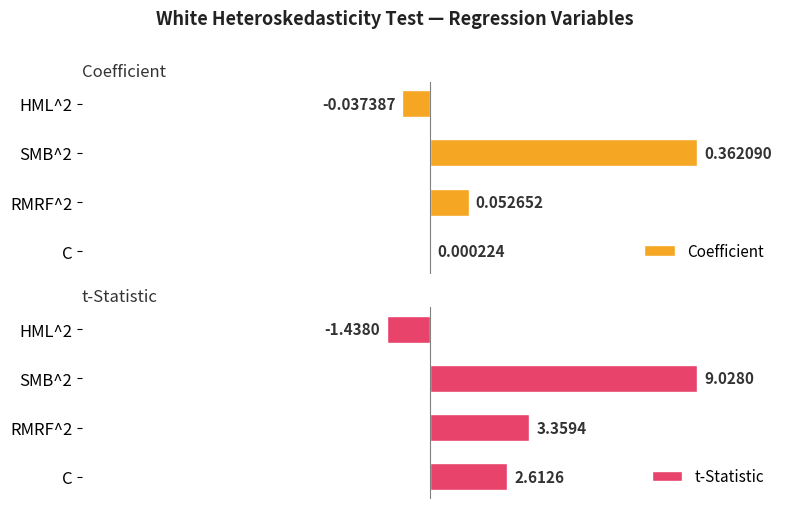

Between C and RMRF^2, which series saw the biggest shift?

t-Statistic